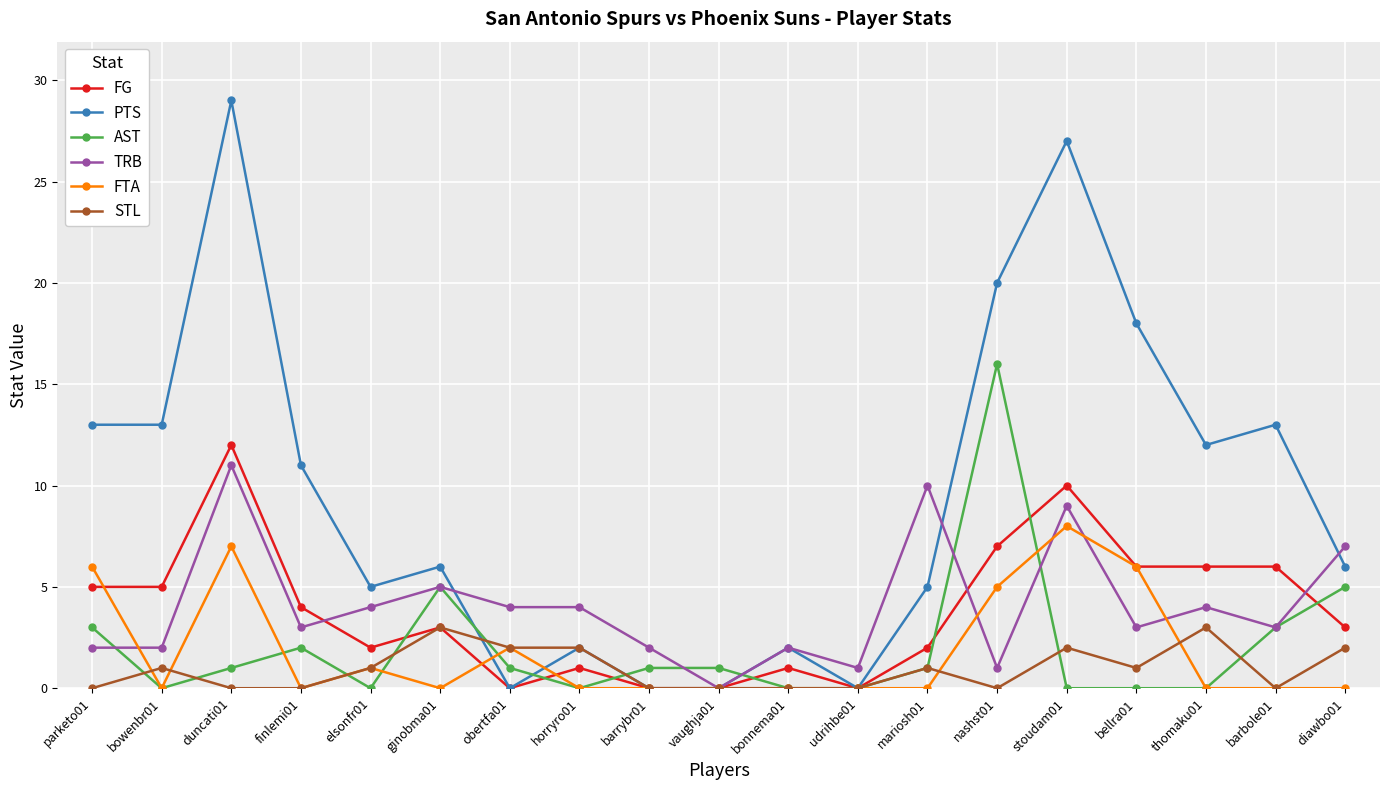

What is the maximum value shown in the chart?

29